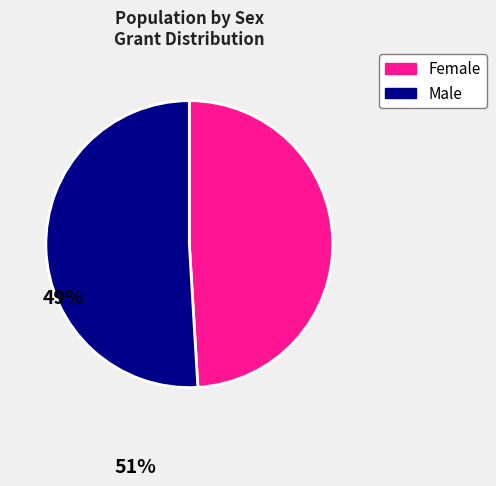

Do Male and Female together represent more than half of the pie?

Yes